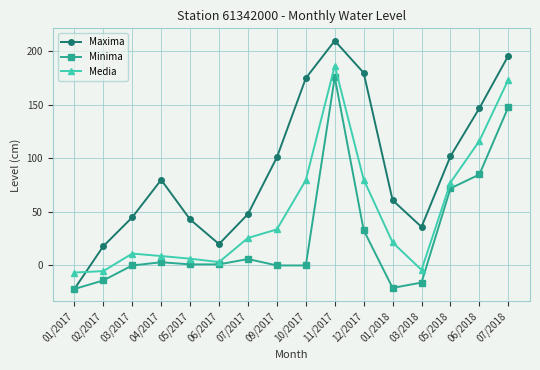

What are all the series names shown in the legend?

Maxima, Minima, Media